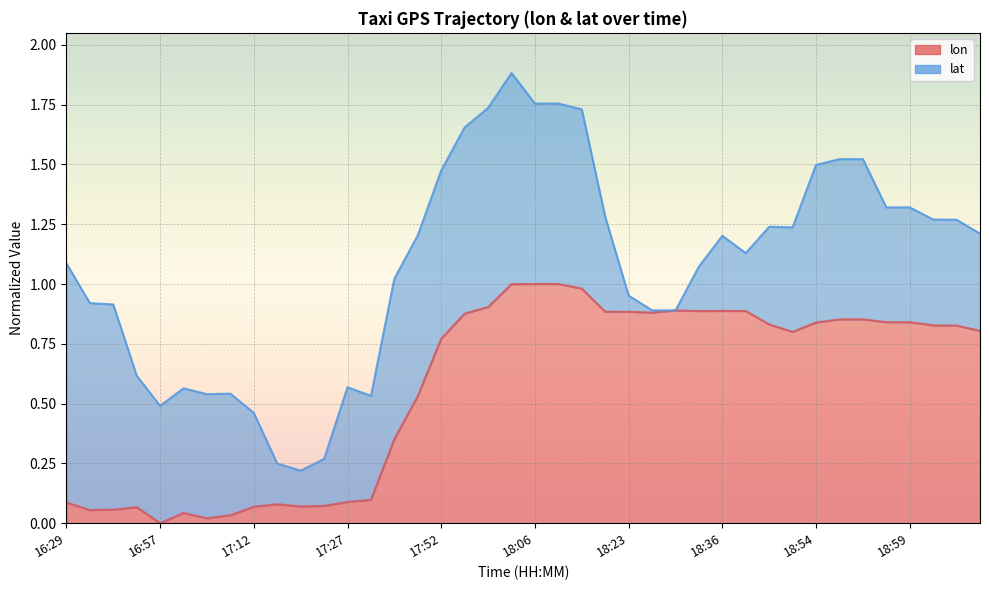

Which category has the highest value across all series?

18:06